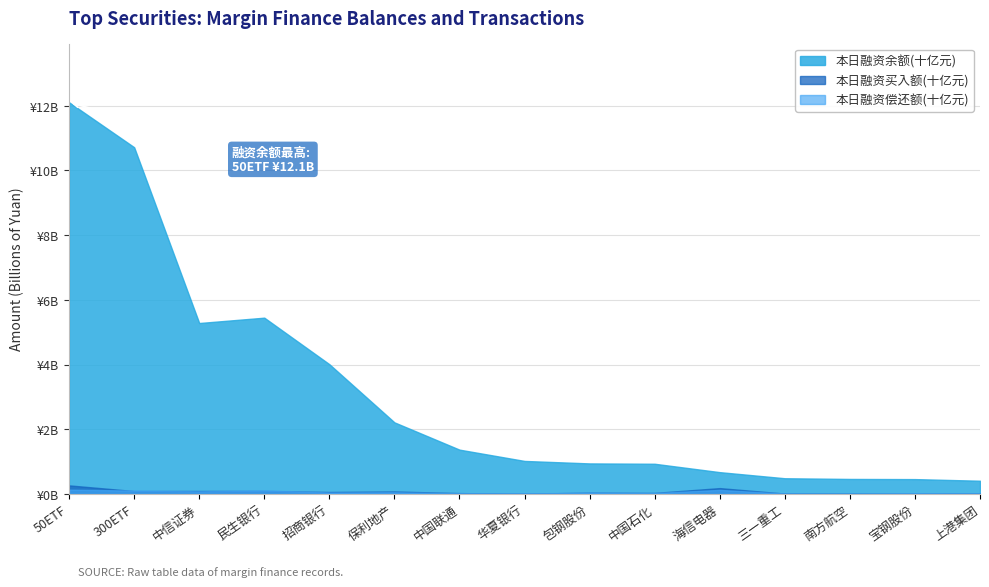

What position from the left is 海信电器?

11